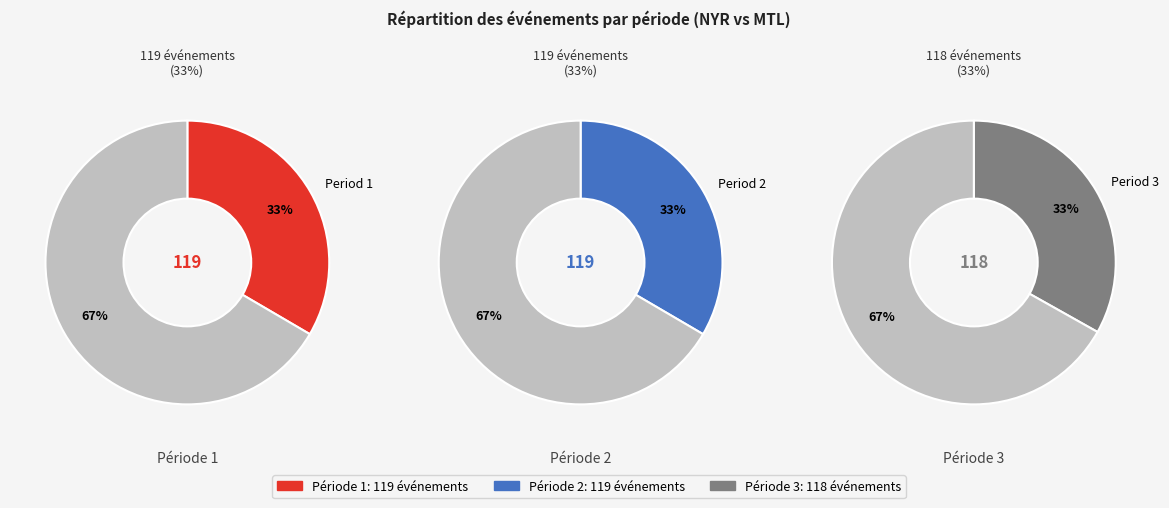

To the nearest percent, what portion does Period 1 represent?

33%